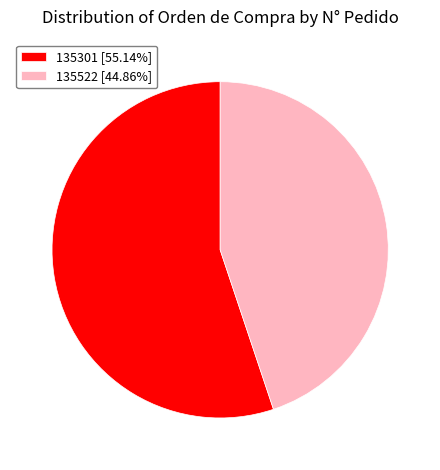

Combined, do 135522 and 135301 account for over 50%?

Yes